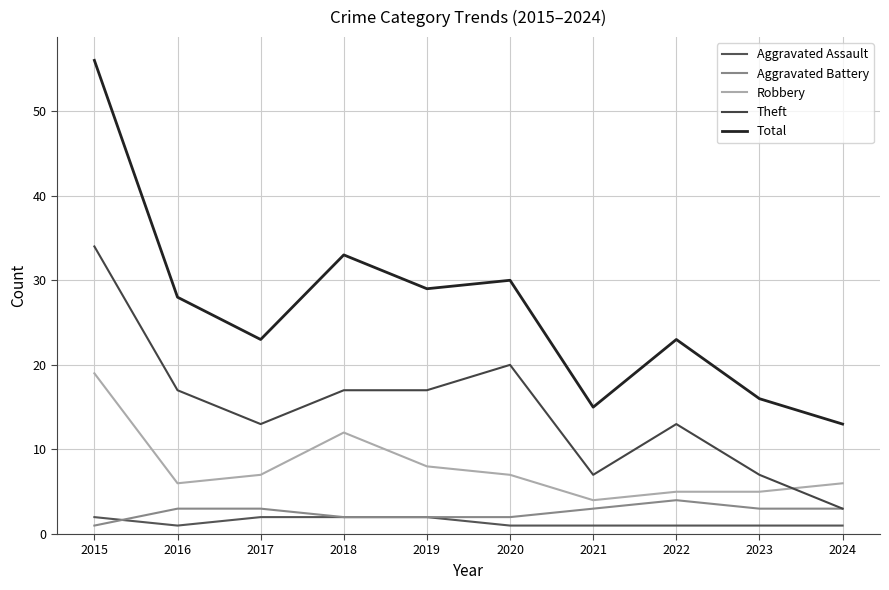

Which category has the lowest value across all series?

2016